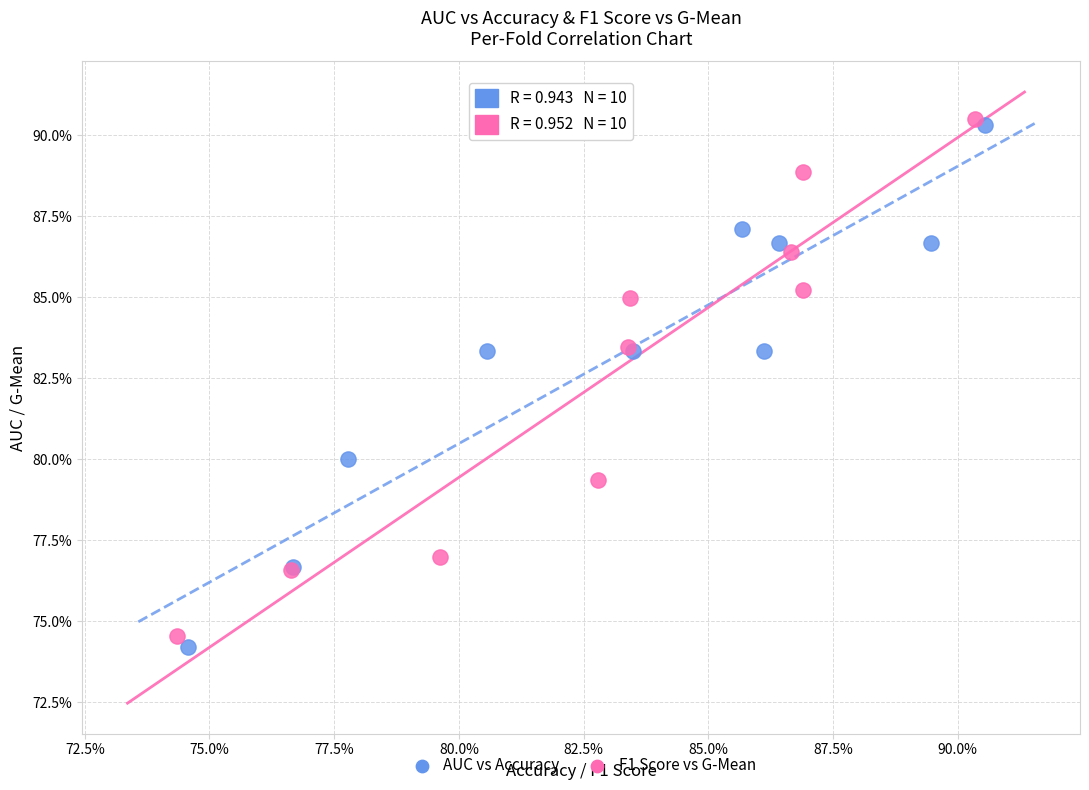

Which series has the largest Y range (max minus min)?

AUC vs Accuracy